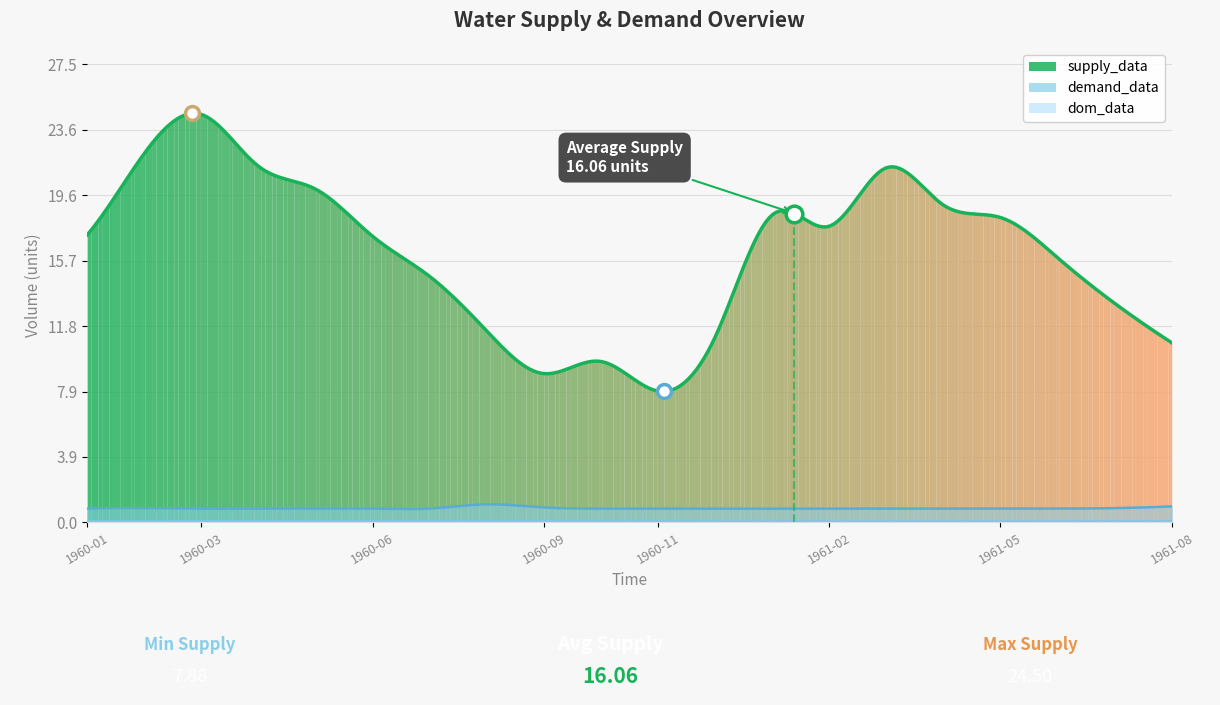

What is the lowest value of the supply_data series?

7.9